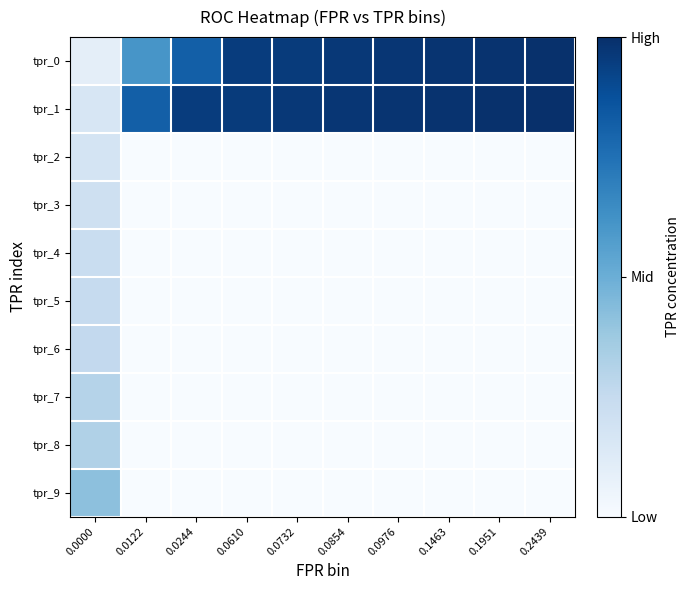

How many series are shown in this chart?

10